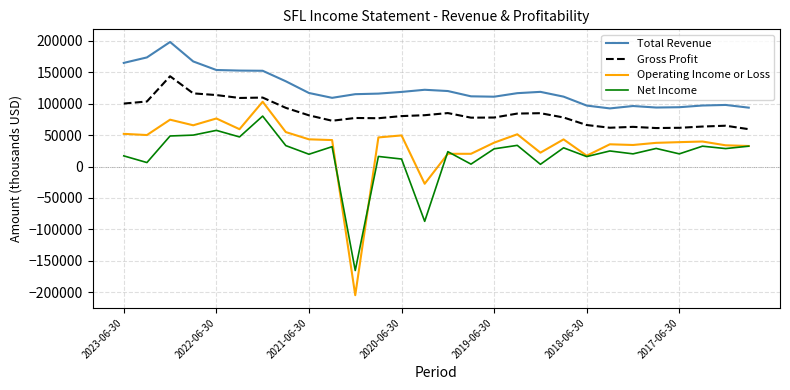

Which series has the largest range (max minus min)?

Operating Income or Loss